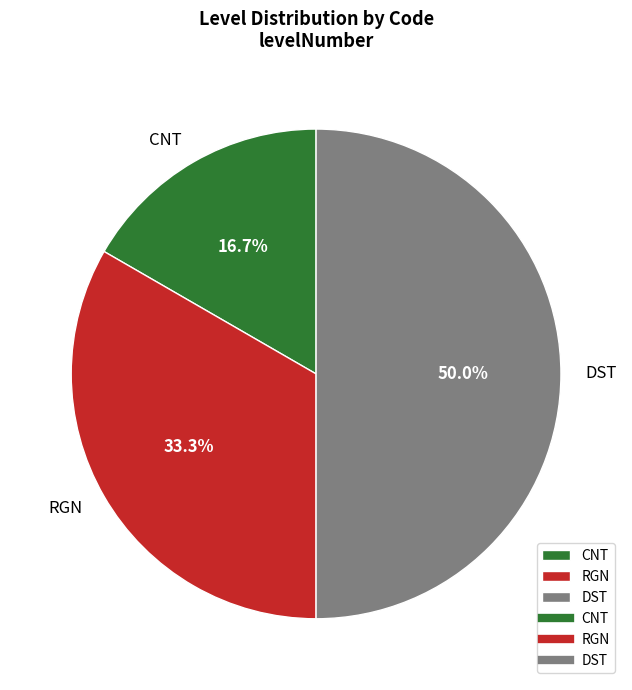

To the nearest percent, what percentage of the pie is RGN?

33%